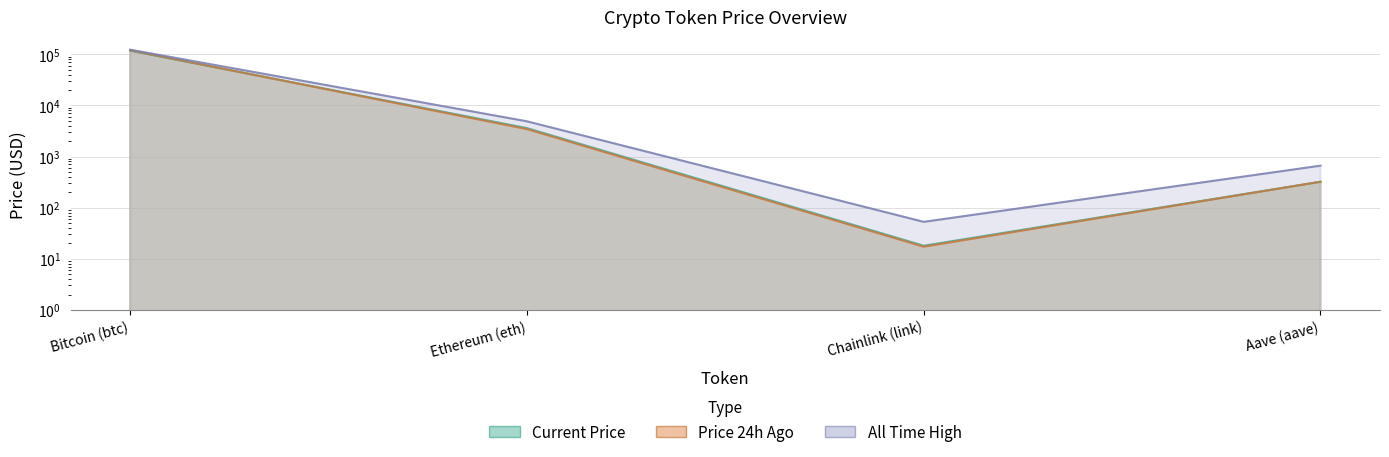

What is the sum of the allTimeHigh values at Aave (aave) and Ethereum (eth)?

5540.0